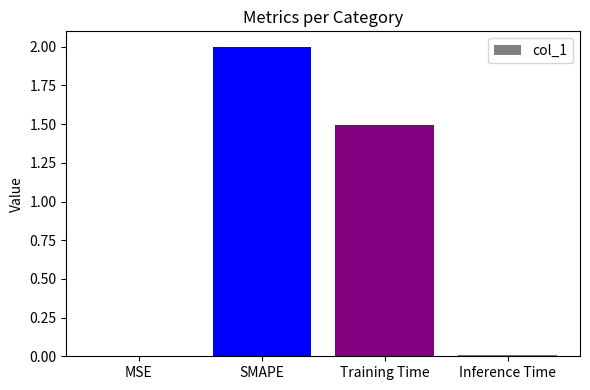

How many data points are above 1?

2